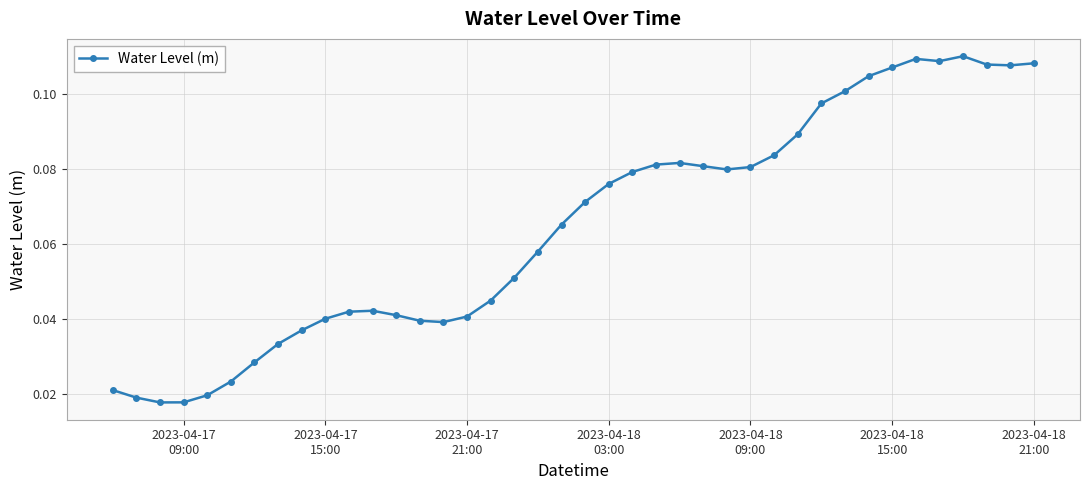

True or false: the data has more than 2 interior local peaks.

True